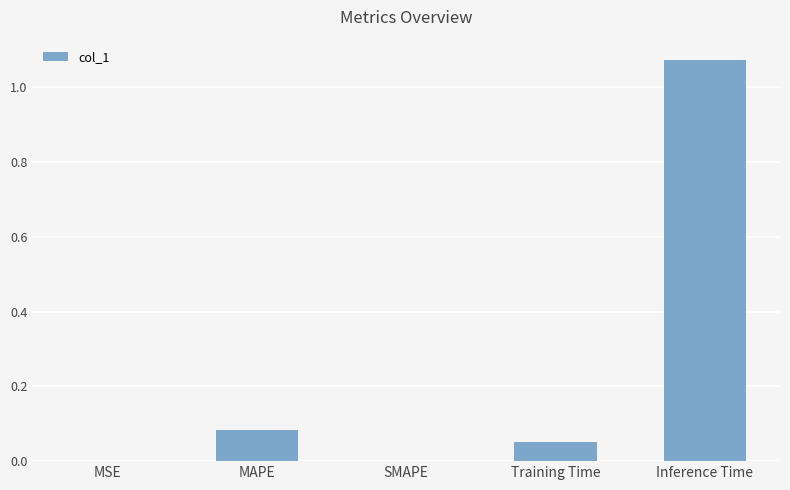

True or false: the data shows 1.8 at Inference Time.

False